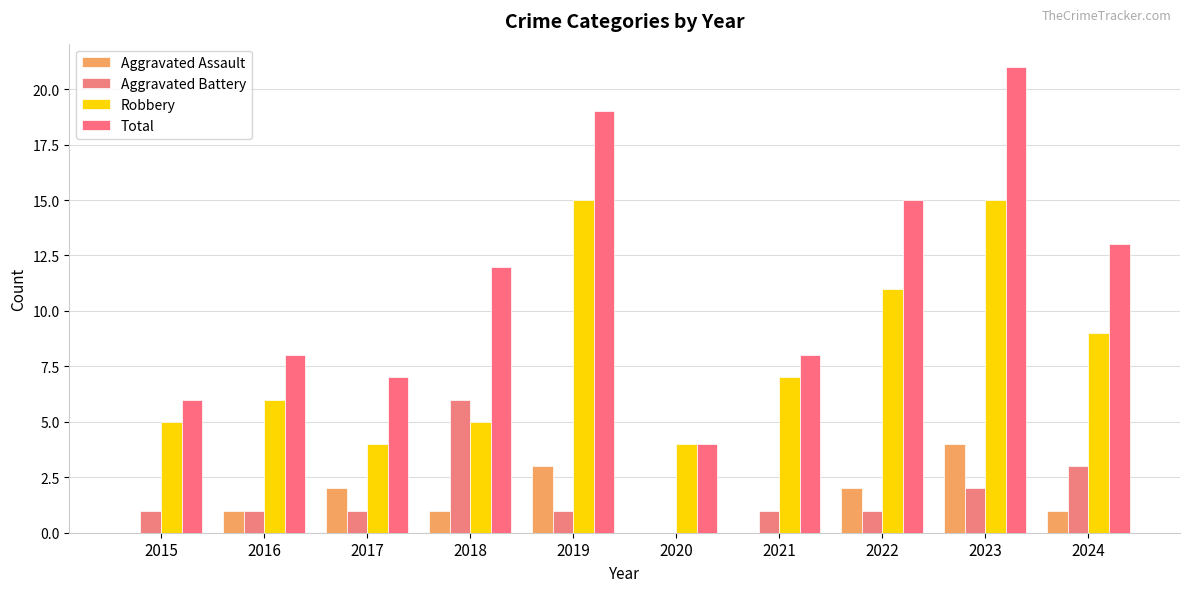

Count the number of data series in this chart.

4